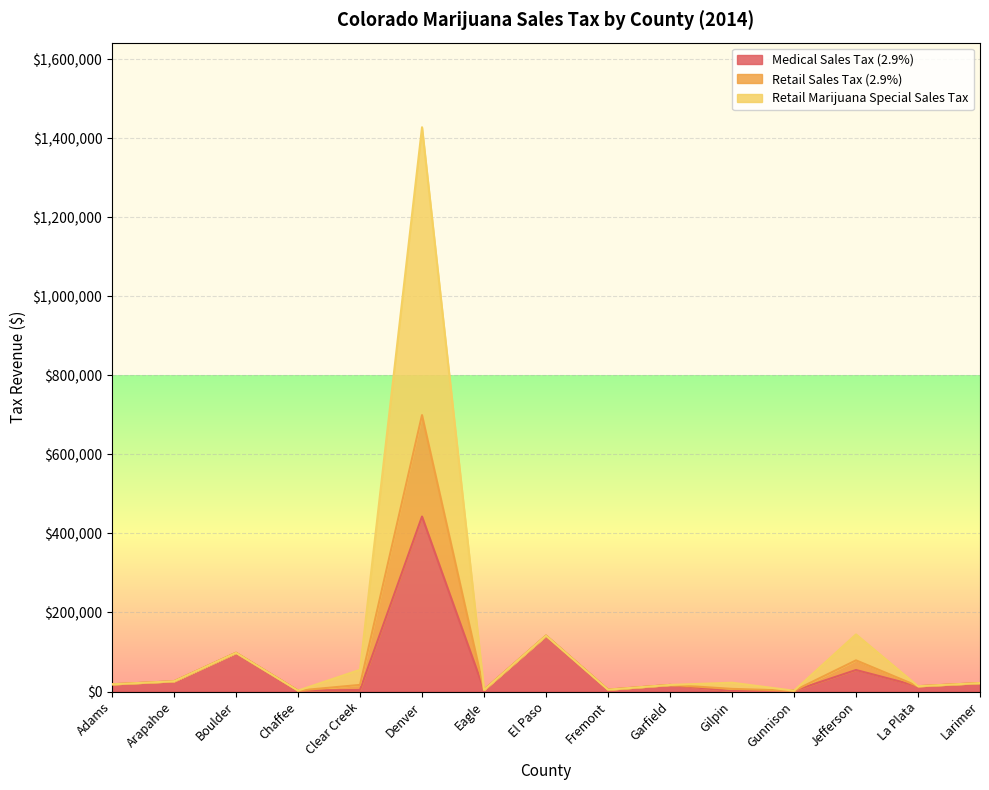

True or false: Retail Sales Tax (2.9%) has more than 0 points higher than both neighbors.

True